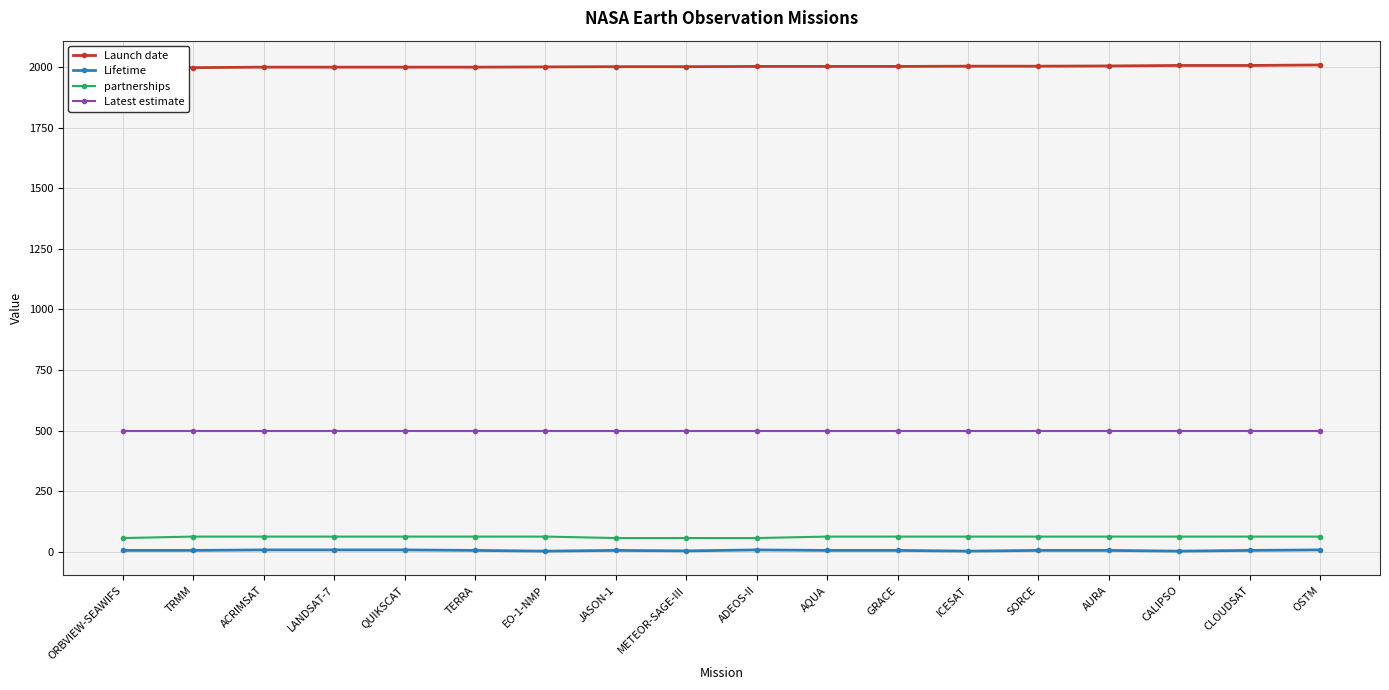

Which series has the largest range (max minus min)?

Launch date